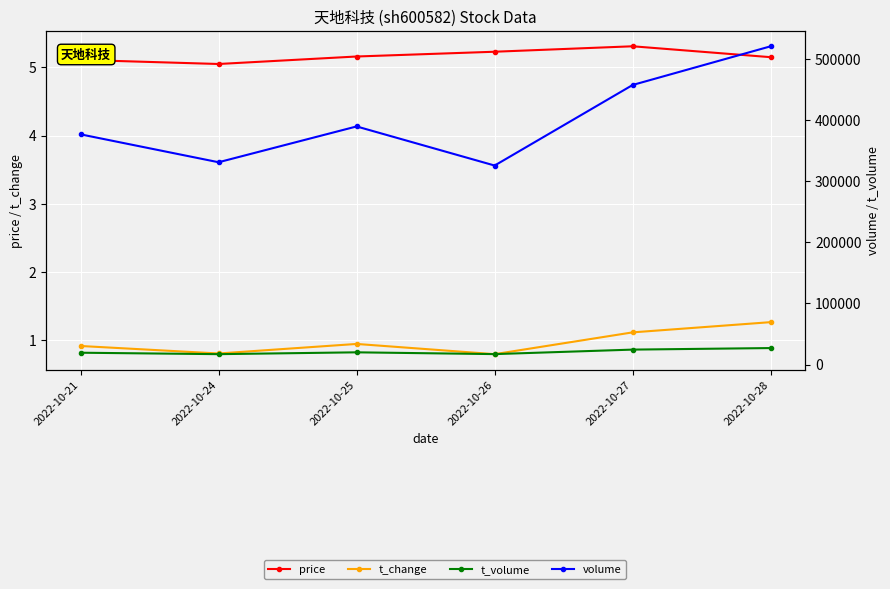

What is the spread (max minus min) of values at 2022-10-28?

520761.7